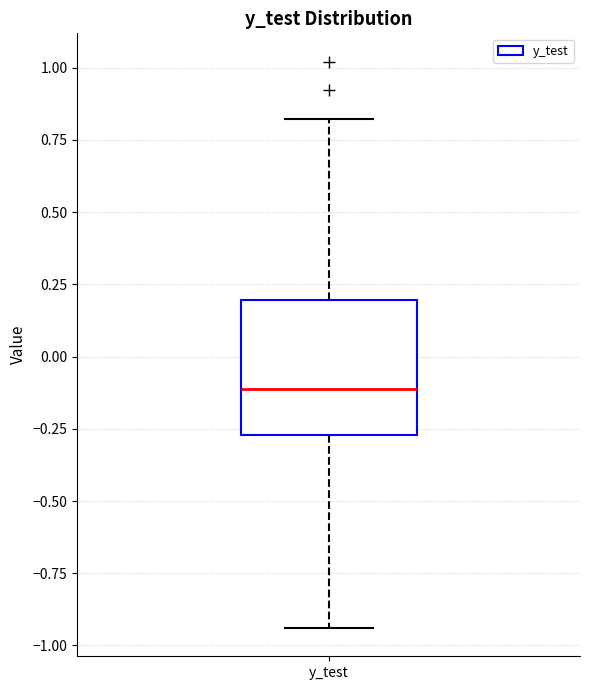

Where does the upper whisker of the box for y_test end on the y-axis? The values are not printed on the chart, so give them approximately, as read against the axis.

0.80